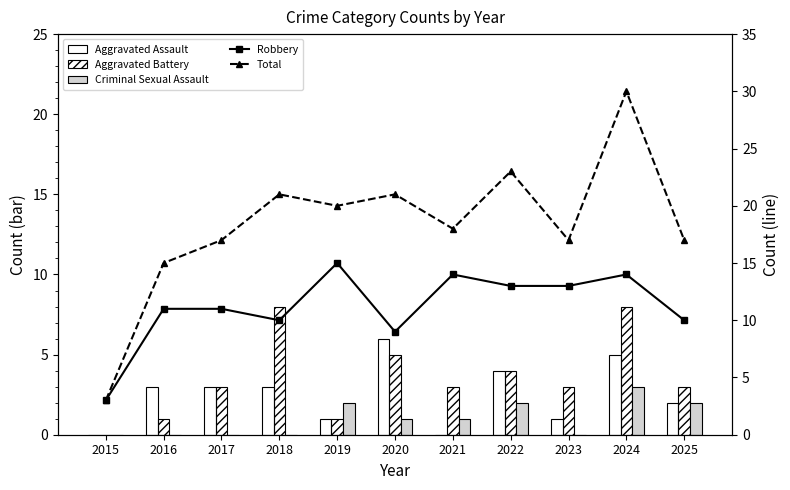

What is the value of the Robbery bar at the 3rd from the left?

11